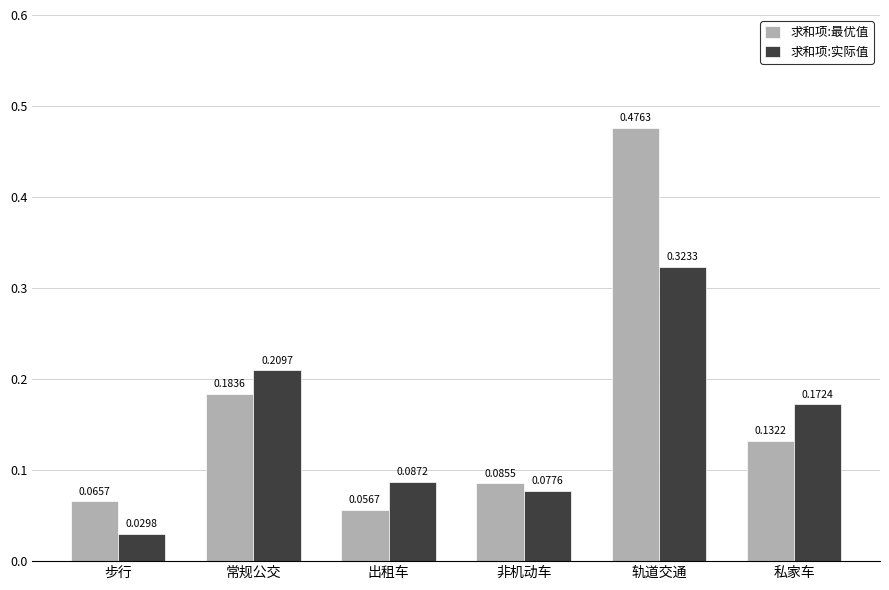

Which category has the highest value across all series?

轨道交通